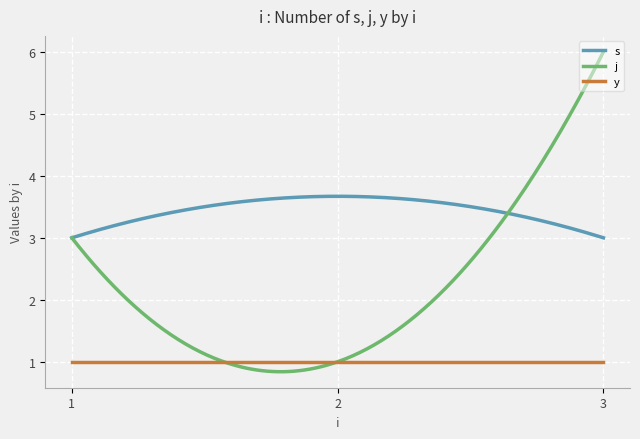

What are all the series names shown in the legend?

s, j, y